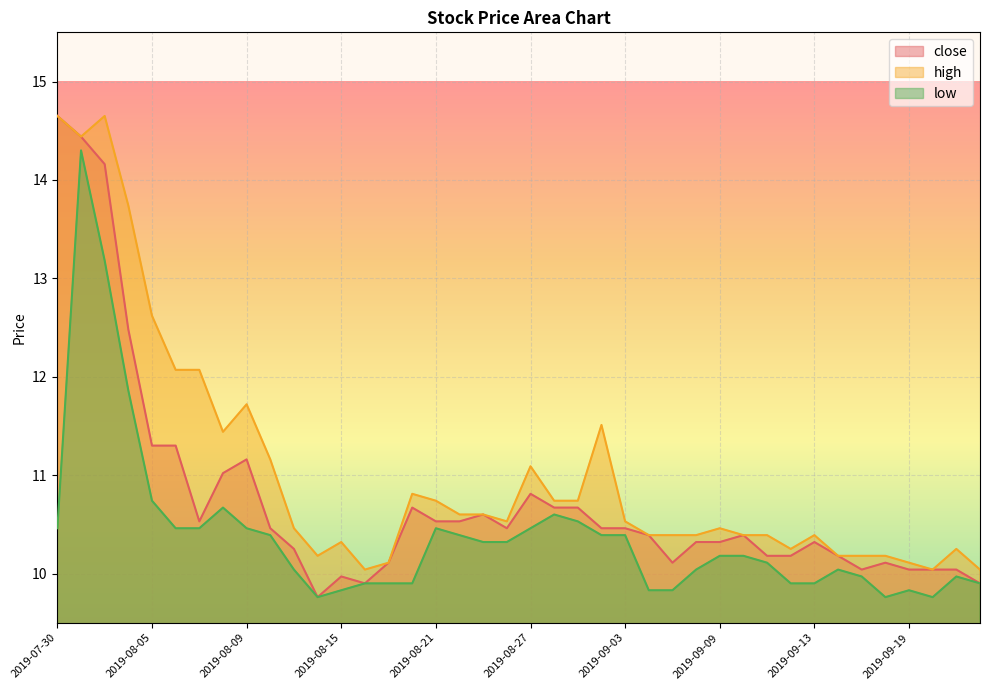

What is the greatest value displayed?

14.7